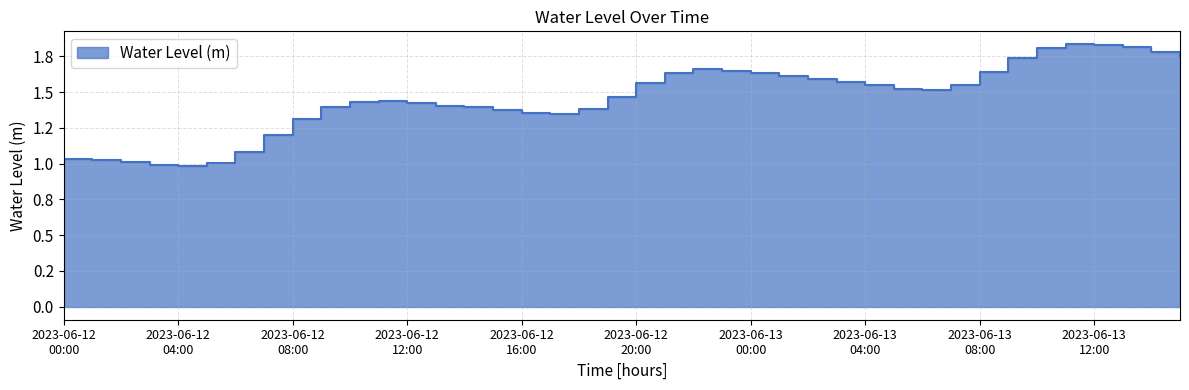

Where is the first local minimum?

2023-06-12 04:00